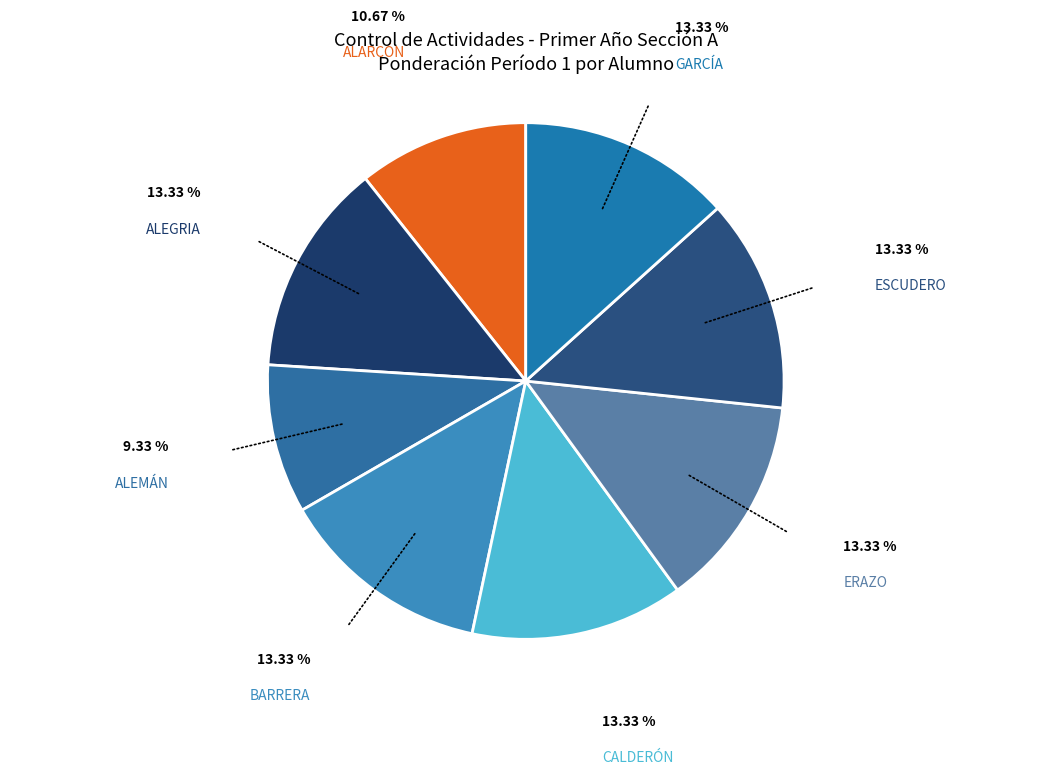

Do ALEMÁN and GARCÍA together represent more than half of the pie?

No